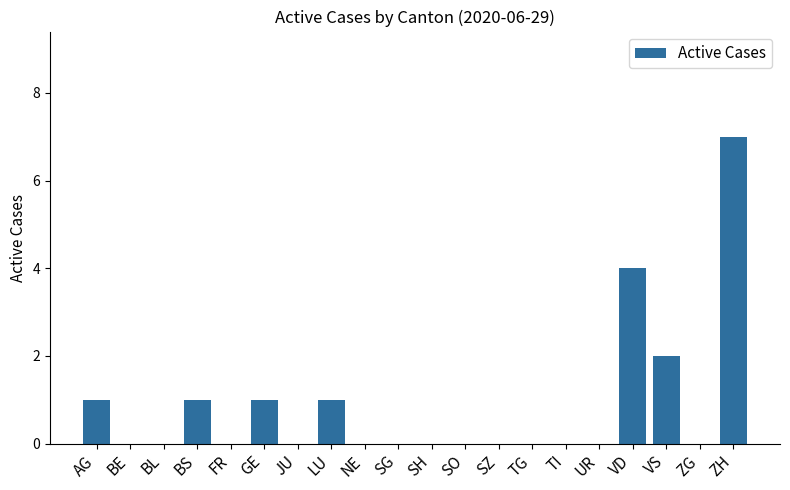

The chart shows a value of -4 at SH. True or false?

False